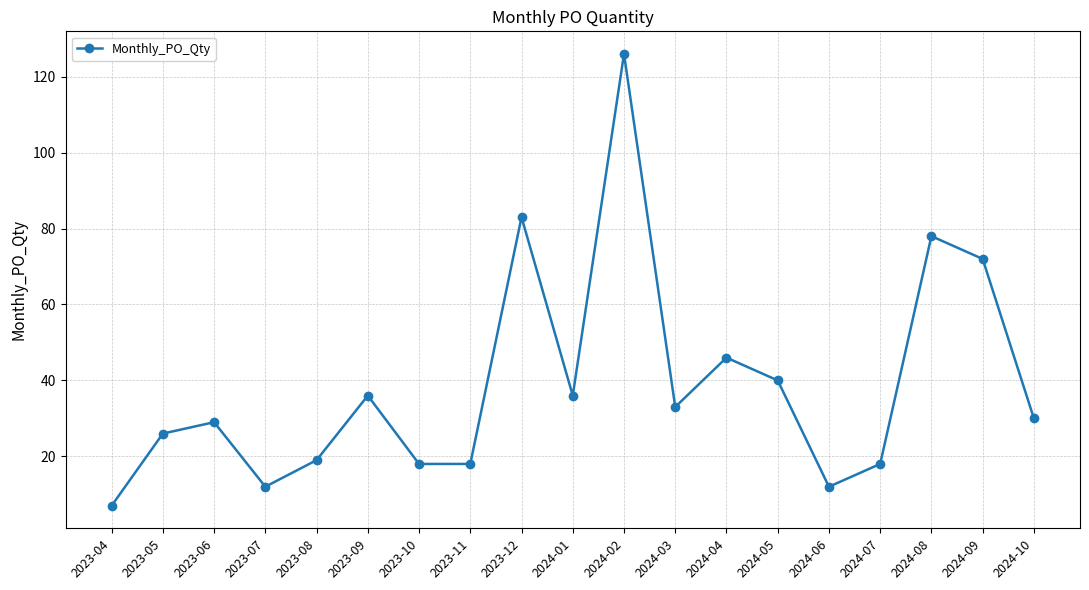

What is the minimum value shown in the chart?

7